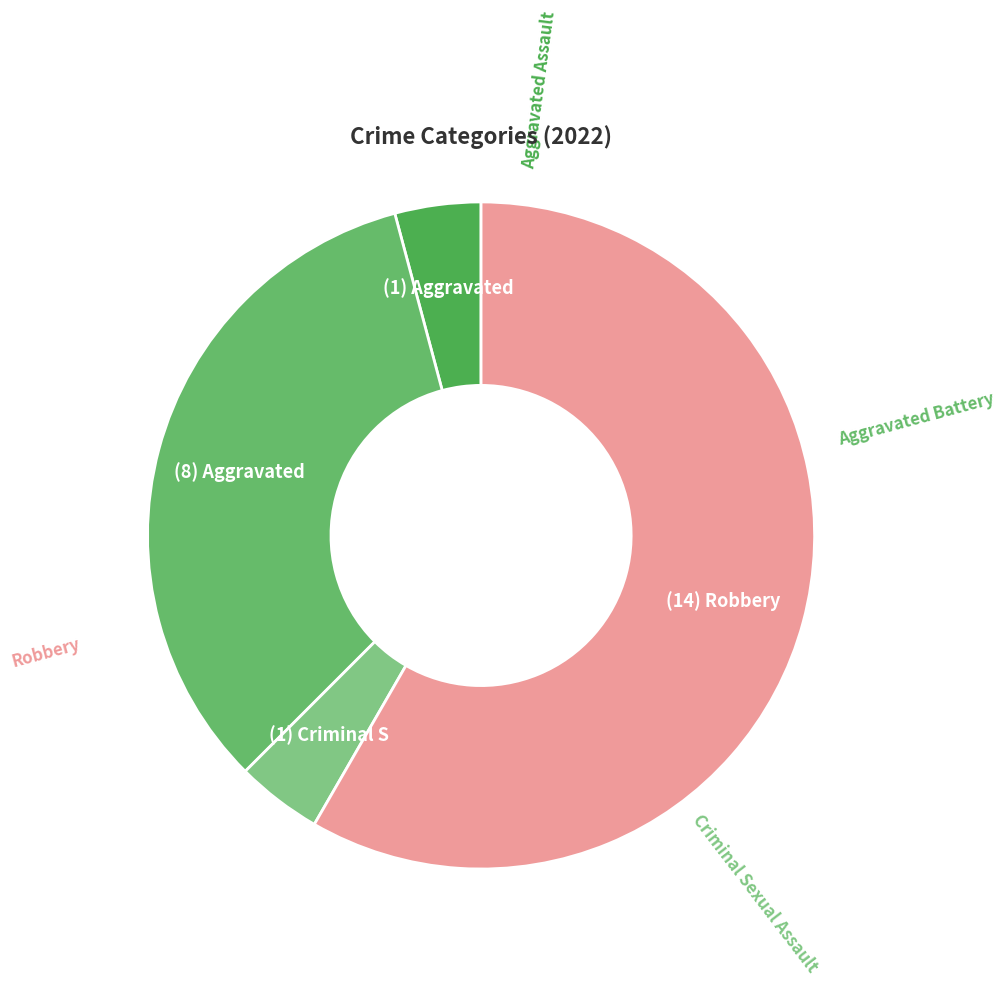

How many segments does this pie chart have?

4